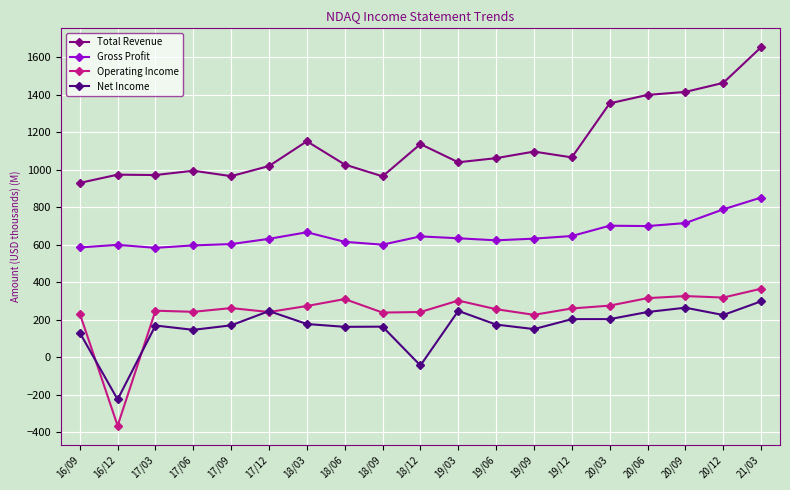

What is the value of the Total Revenue point at the 4th from the left?

994